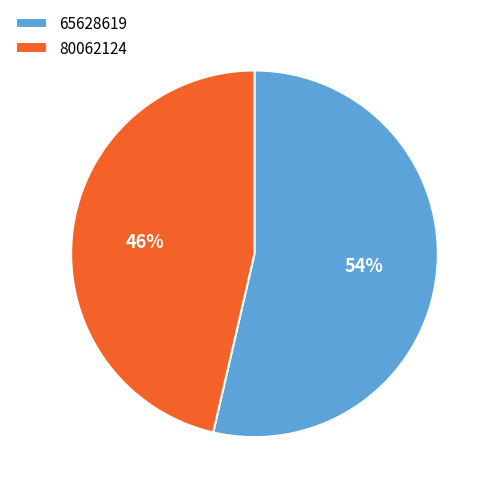

How many segments does this pie chart have?

2